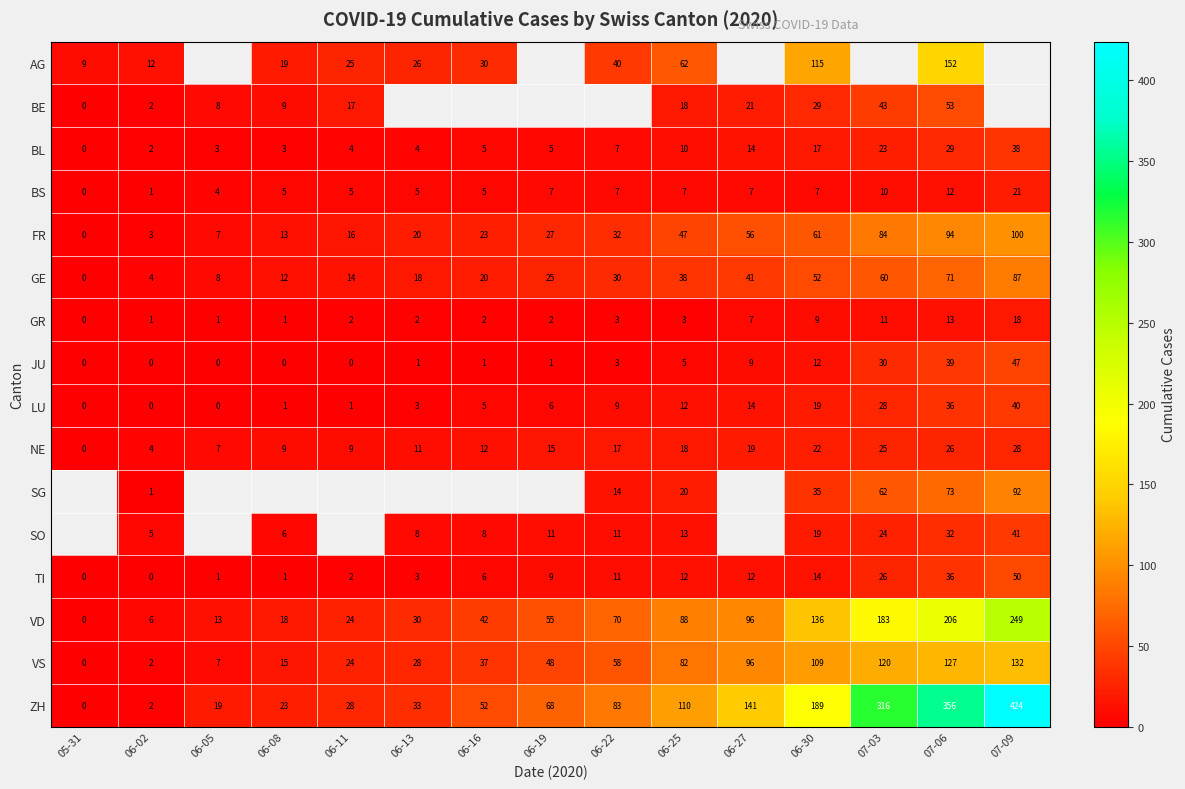

Which category has the lowest value in the VD series?

05-31